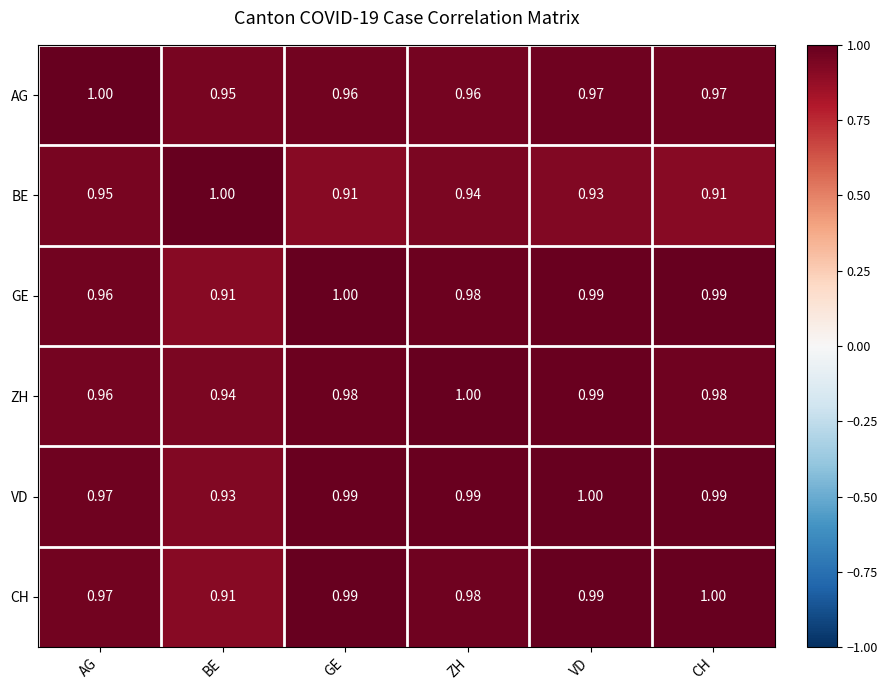

Which series changed the most between AG and CH?

BE